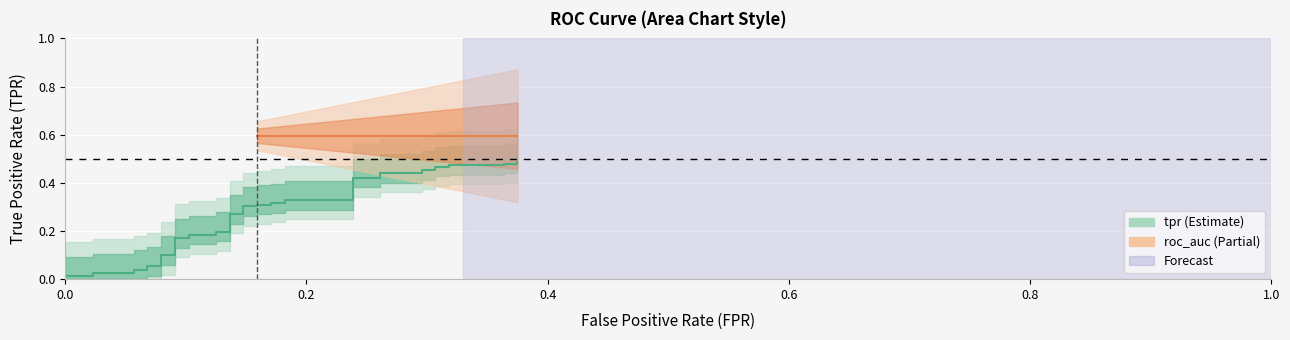

What is the value of the 39th point from the left?

0.5